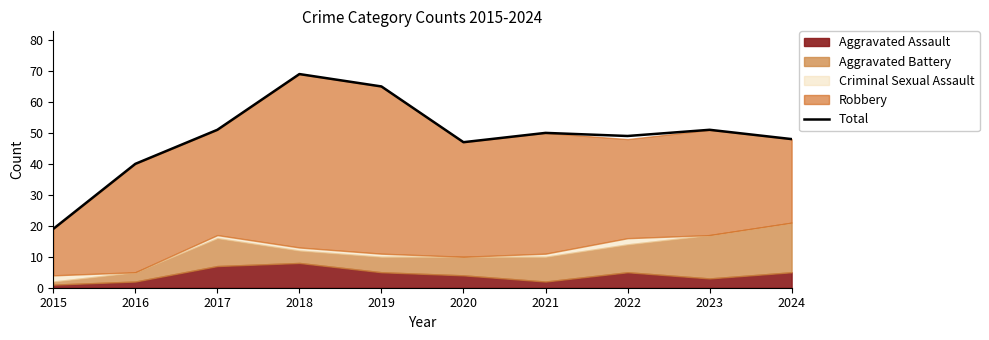

The value at 2017 is 51. True or false?

True